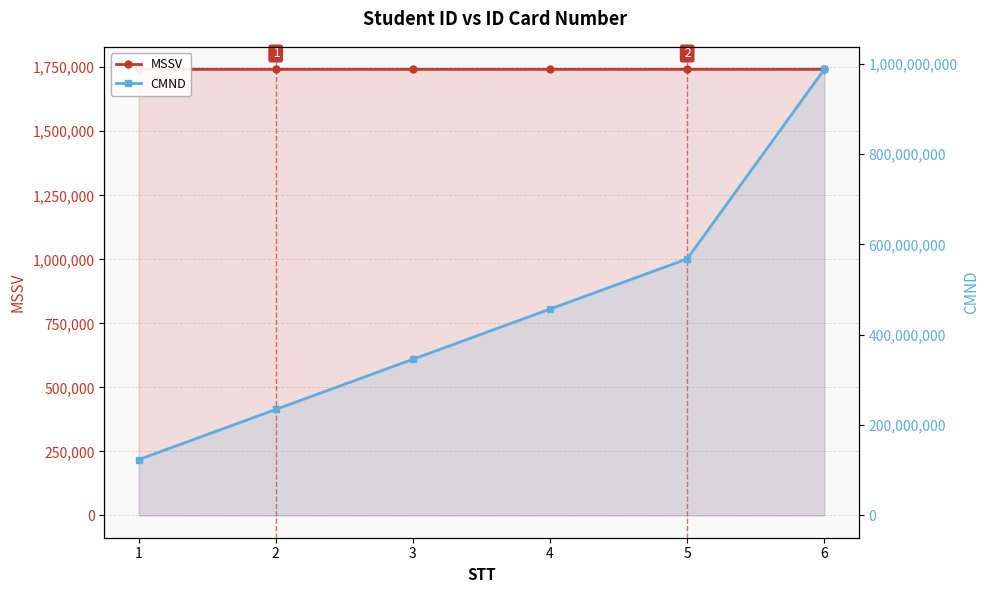

How many data points in MSSV are above 1742004?

2